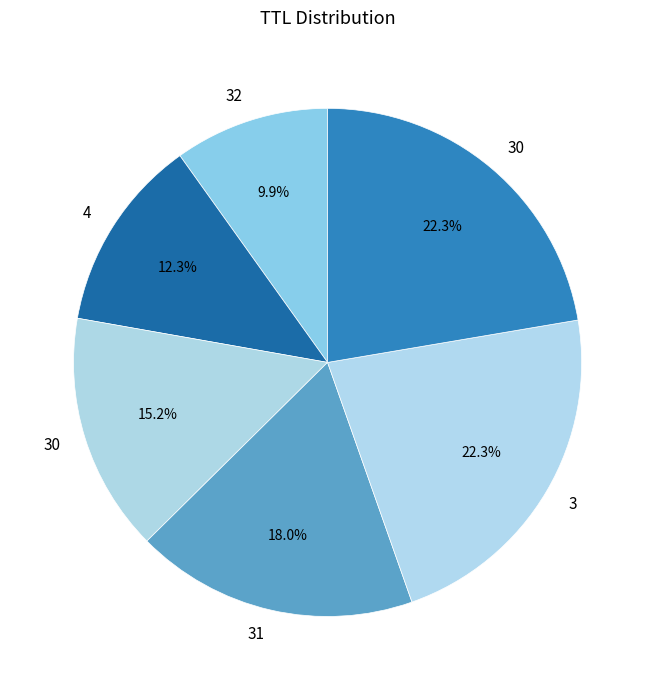

How many slices are in this pie chart?

6